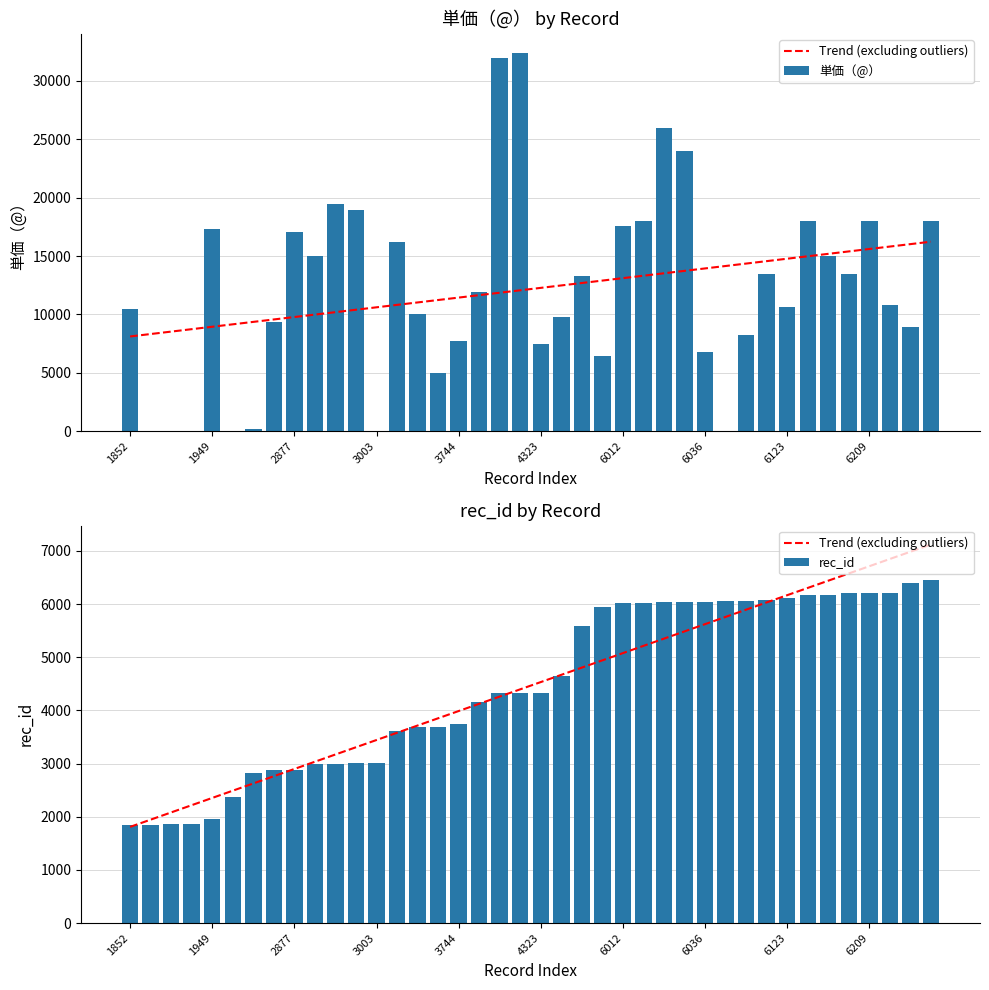

What is the sum of all 単価（@） values?

486869